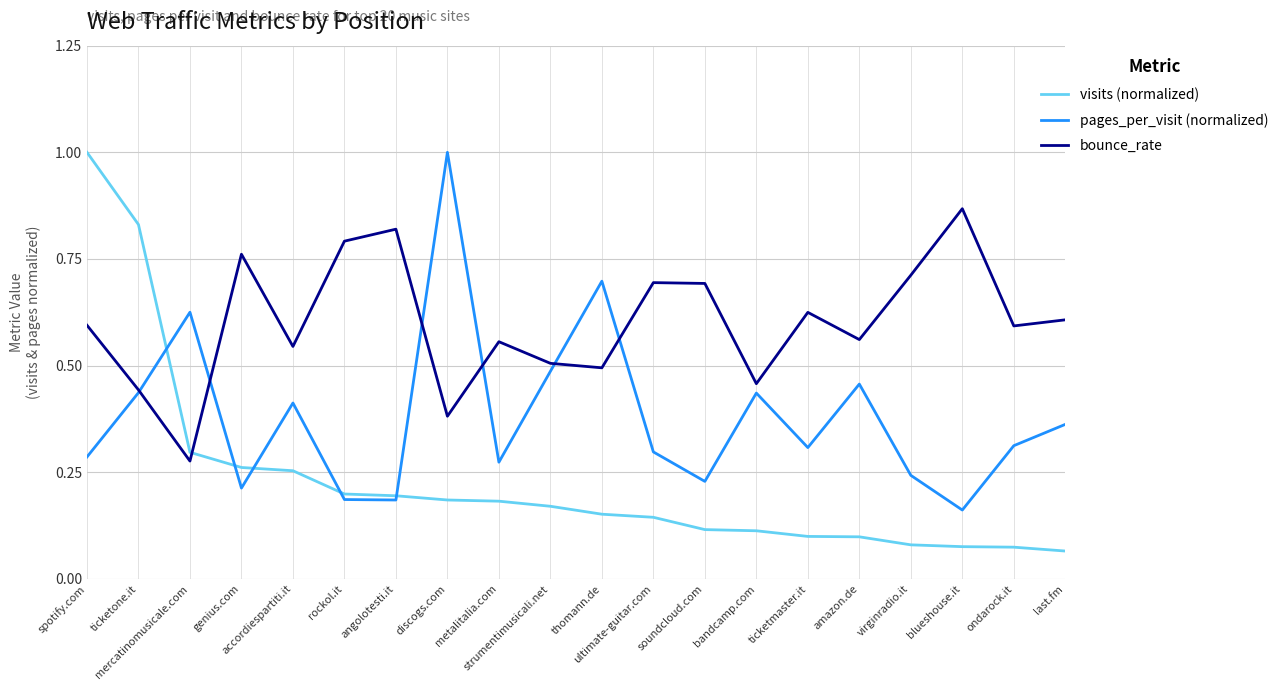

Count the number of data series in this chart.

3